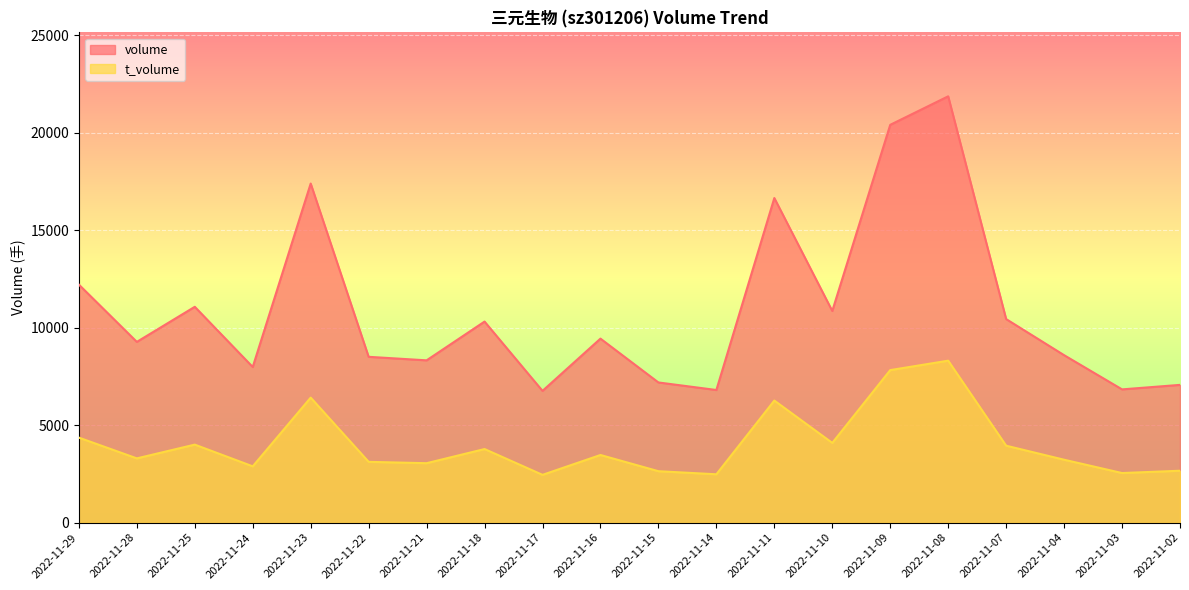

True or false: t_volume and volume cross at least once.

False